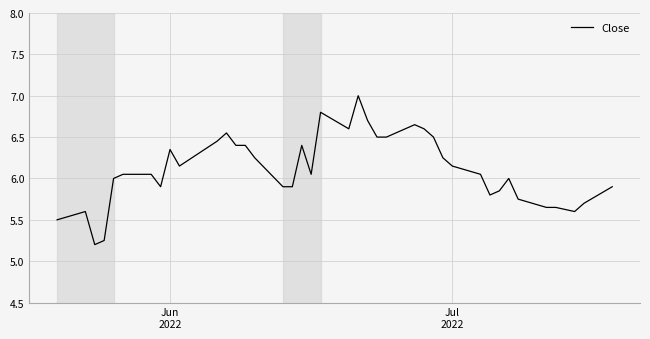

How many lines are shown in the chart?

1